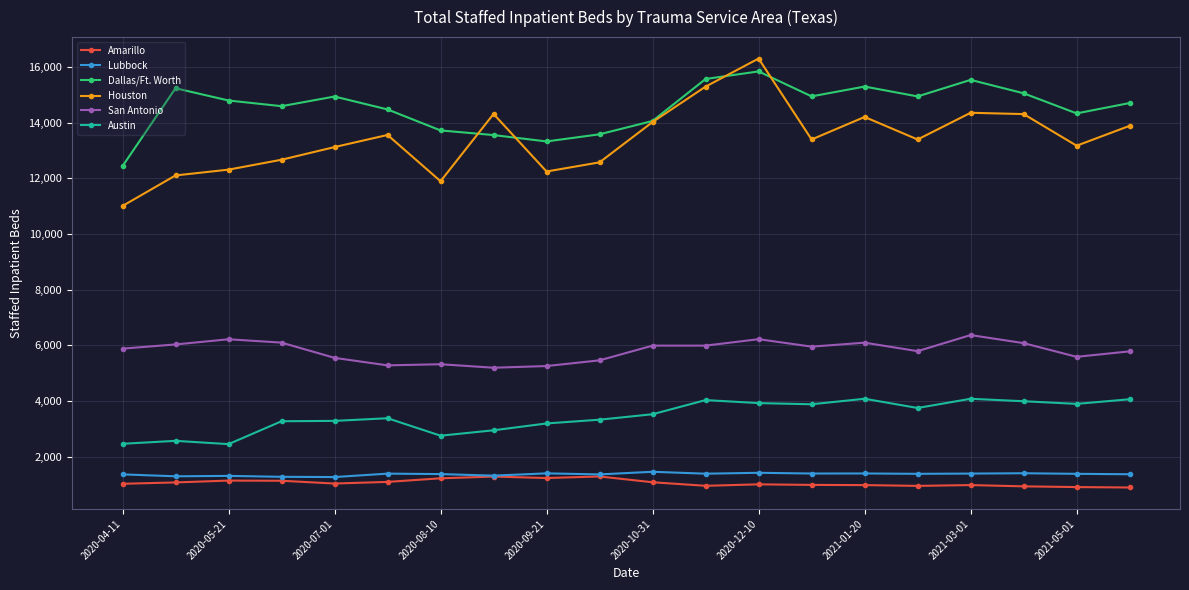

What is the value of the Houston point at the 18th from the left?

14312